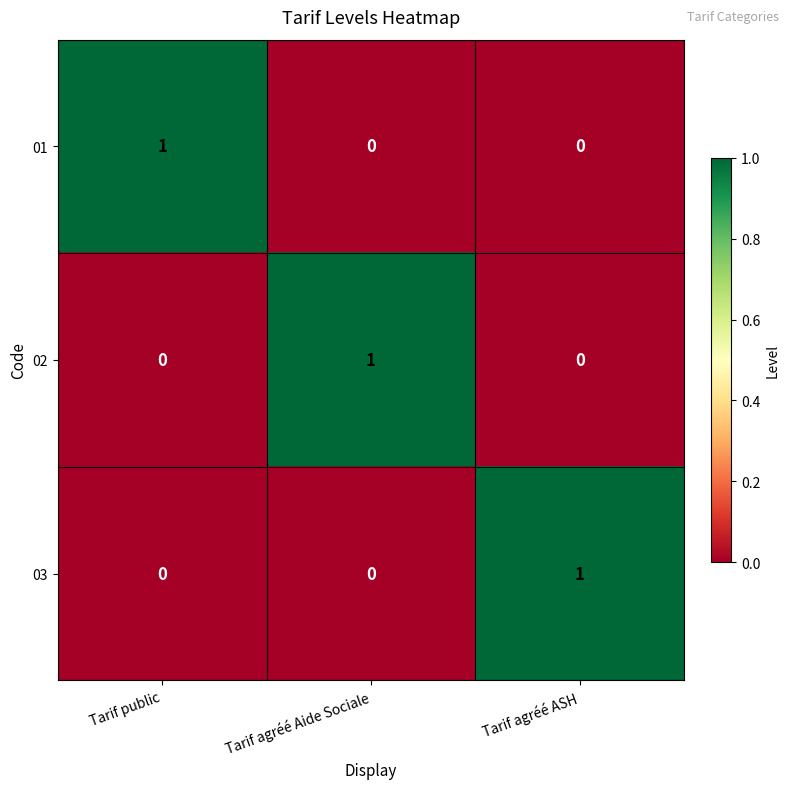

Count the 03 values in the range 0 to 1.

3